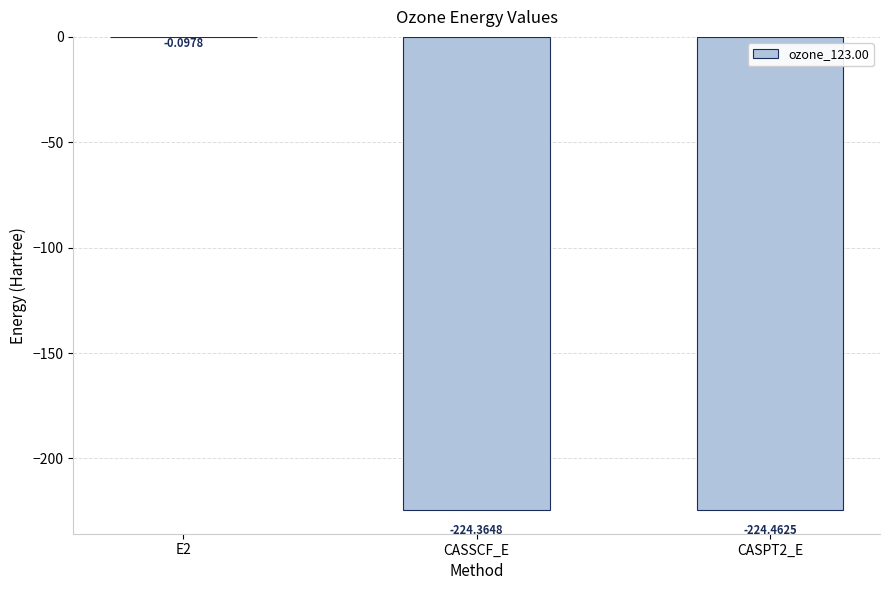

The value at CASSCF_E is -393.1. True or false?

False